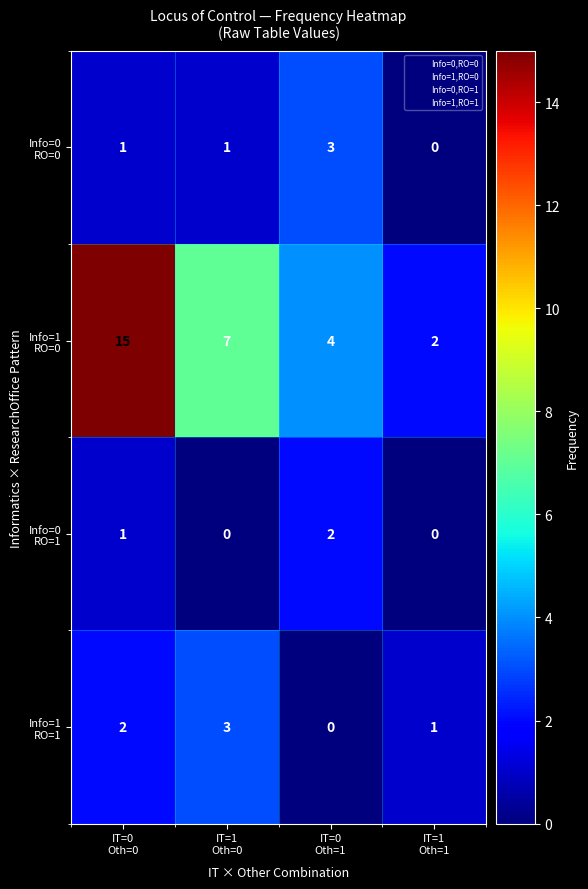

Count the number of categories in the chart.

4